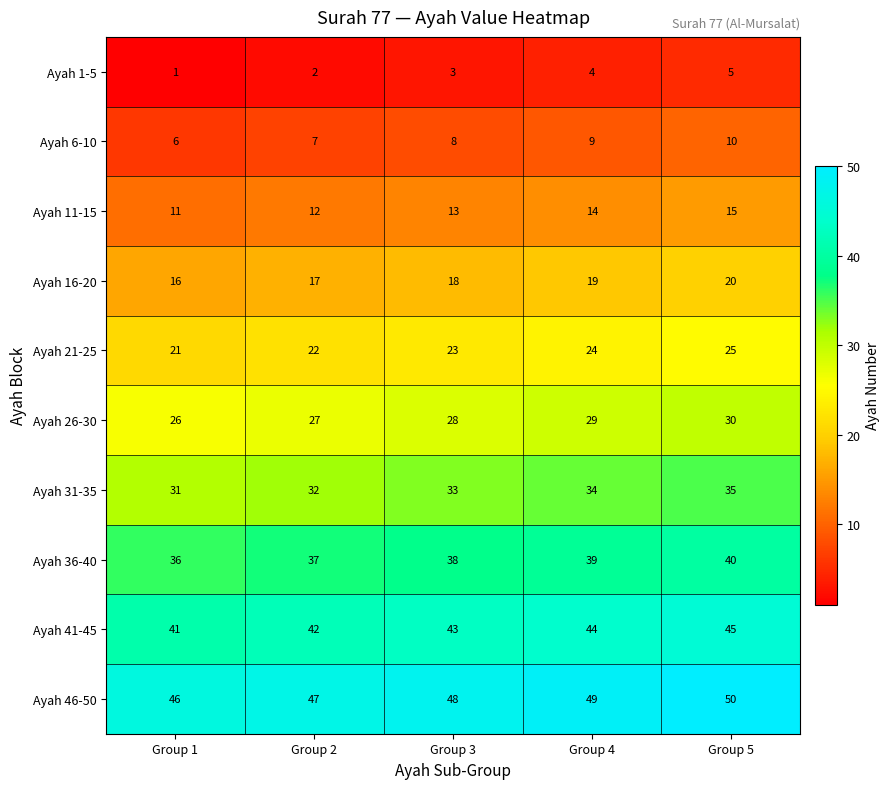

What is the spread (max minus min) of values at Group 2?

45